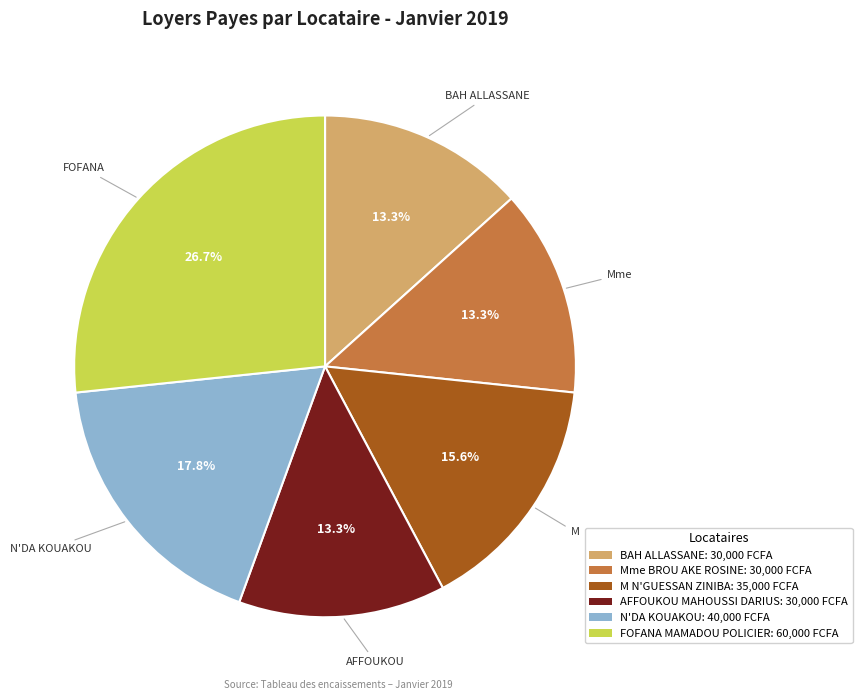

Is there any slice that represents more than half of the pie?

No